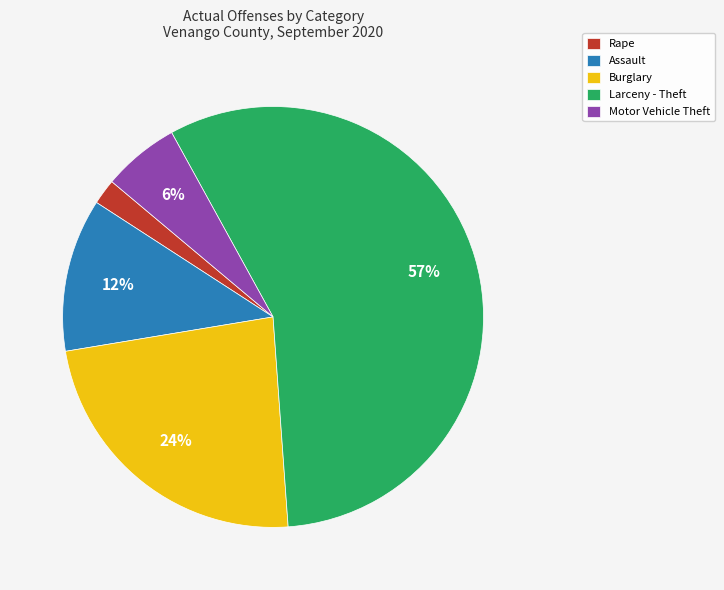

What percentage is the Burglary slice, to the nearest percent?

24%